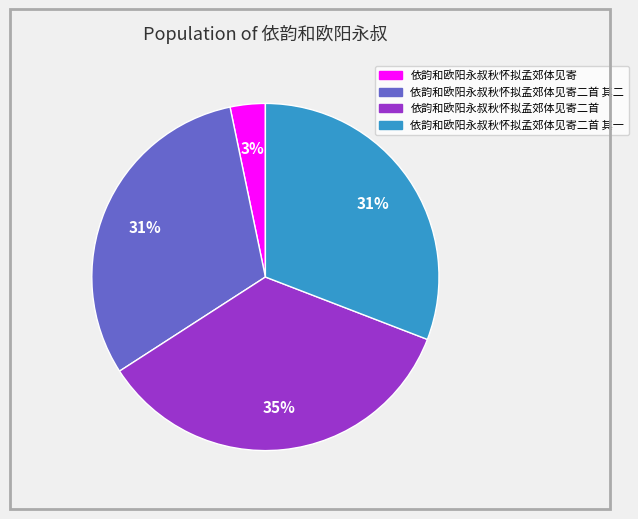

Is it true that 依韵和欧阳永叔秋怀拟孟郊体见寄二首 is 25% of the pie?

False